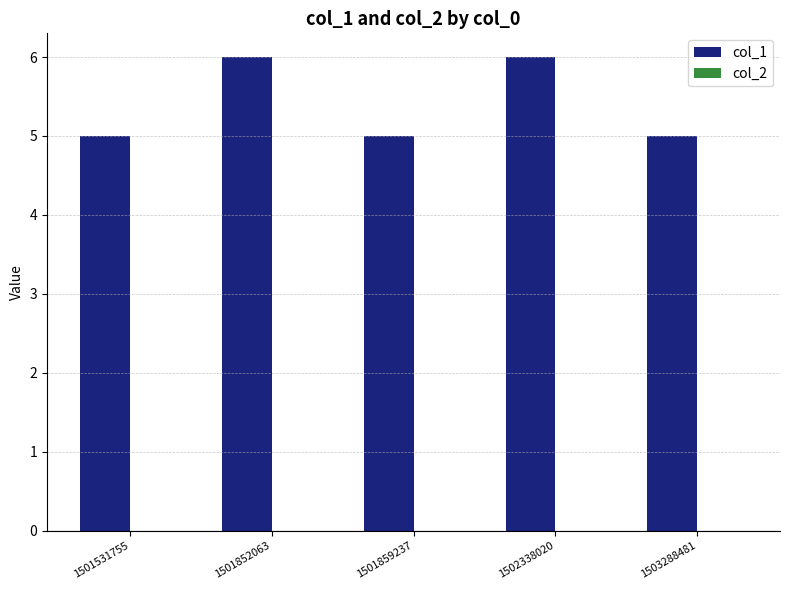

Between 1503288481 and 1502338020, which is larger?

1502338020